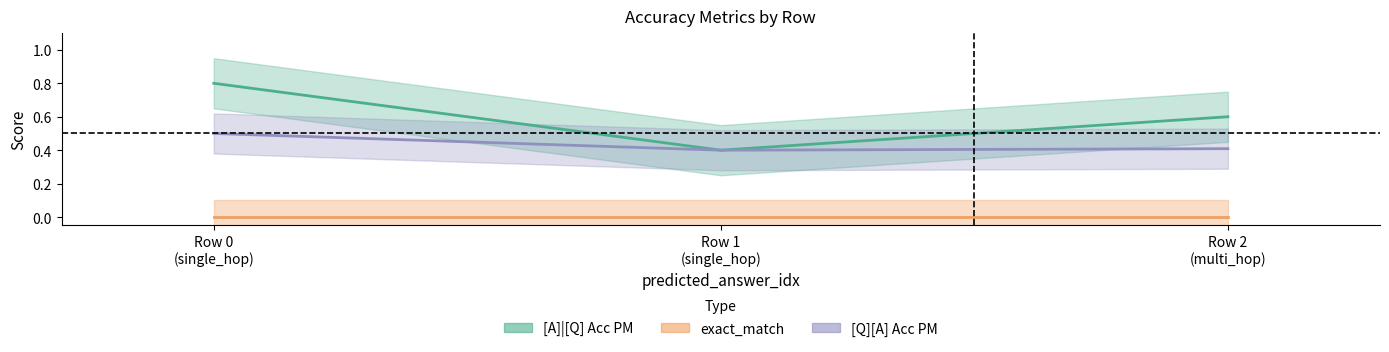

What is the total value across all series at Row 0
(single_hop)?

1.3